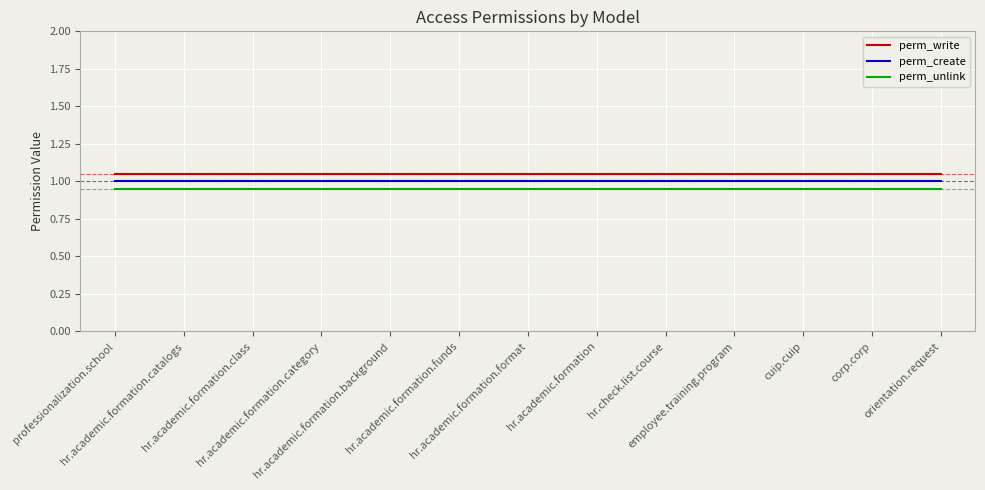

What is the lowest value of the perm_create series?

1.0